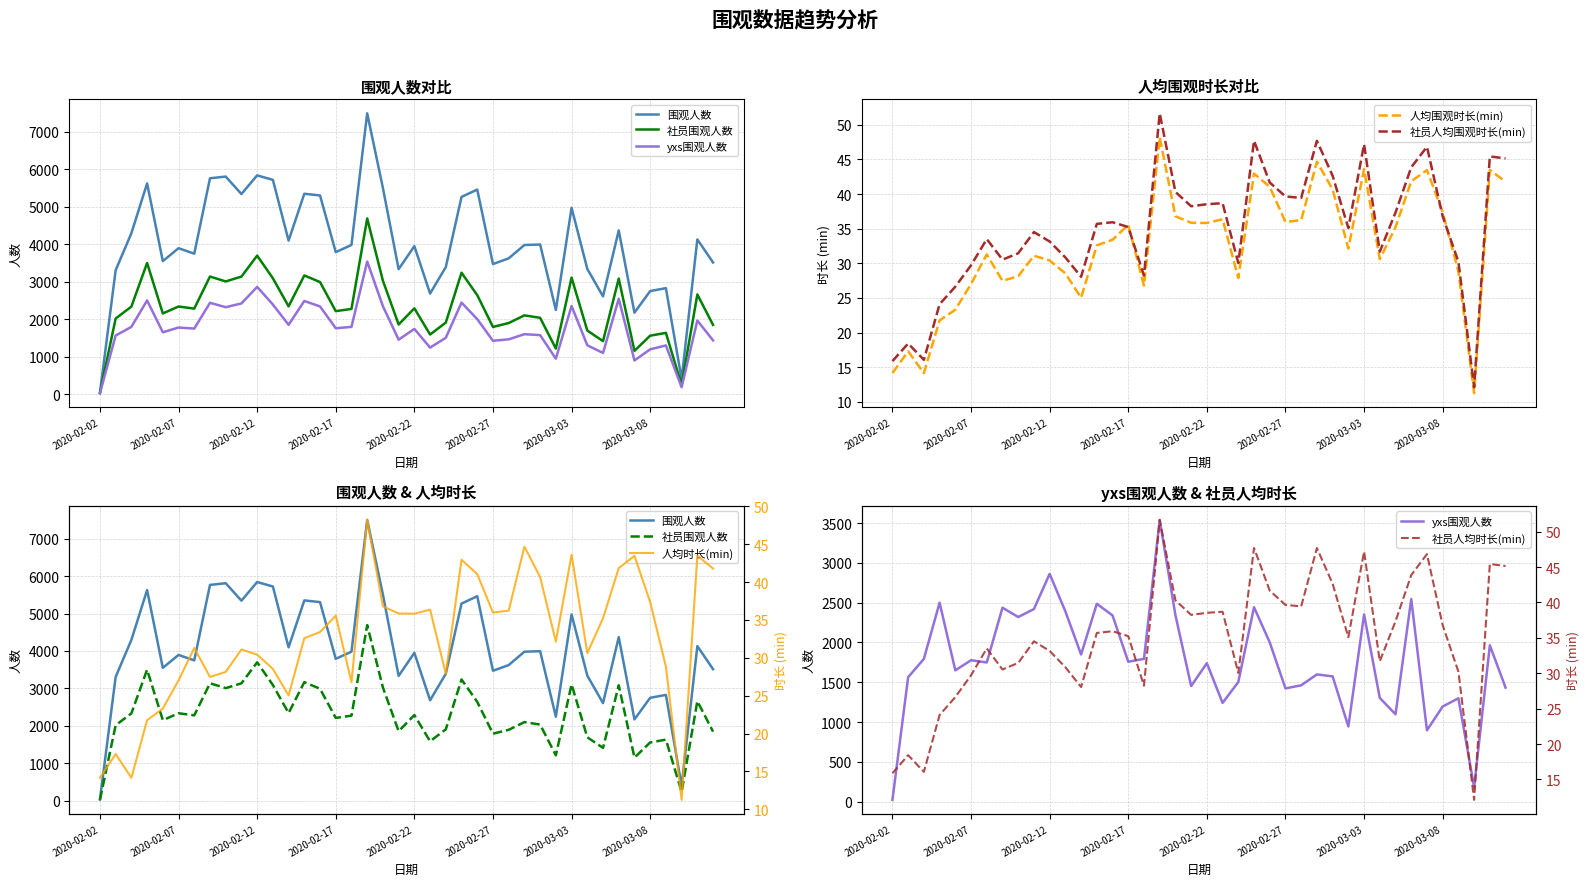

What position from the left is 2020-03-01?

29